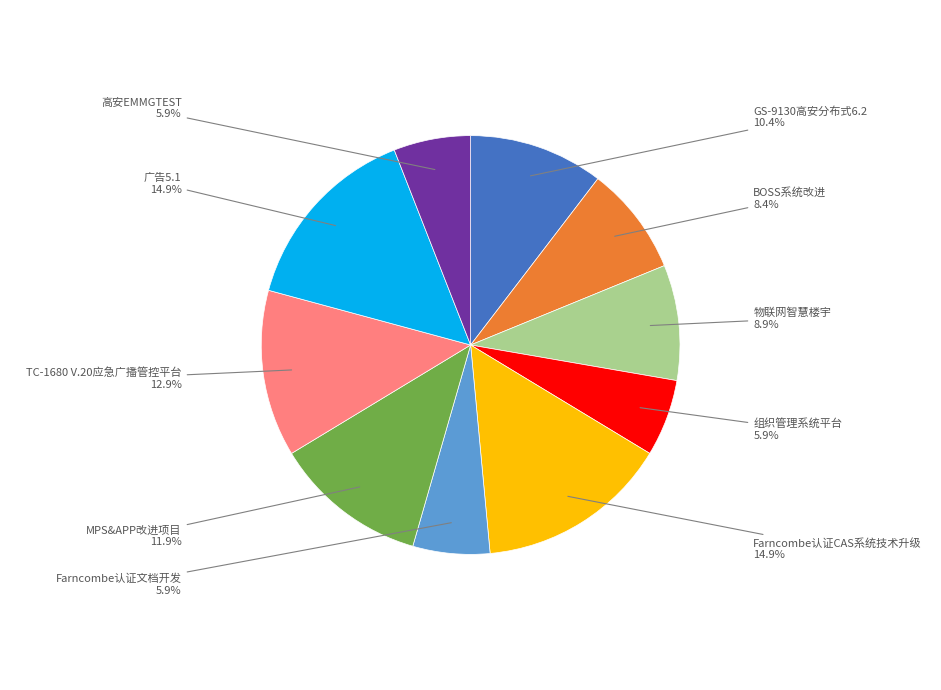

The TC-1680 V.20应急广播管控平台 slice represents 7% of the pie. True or false?

False